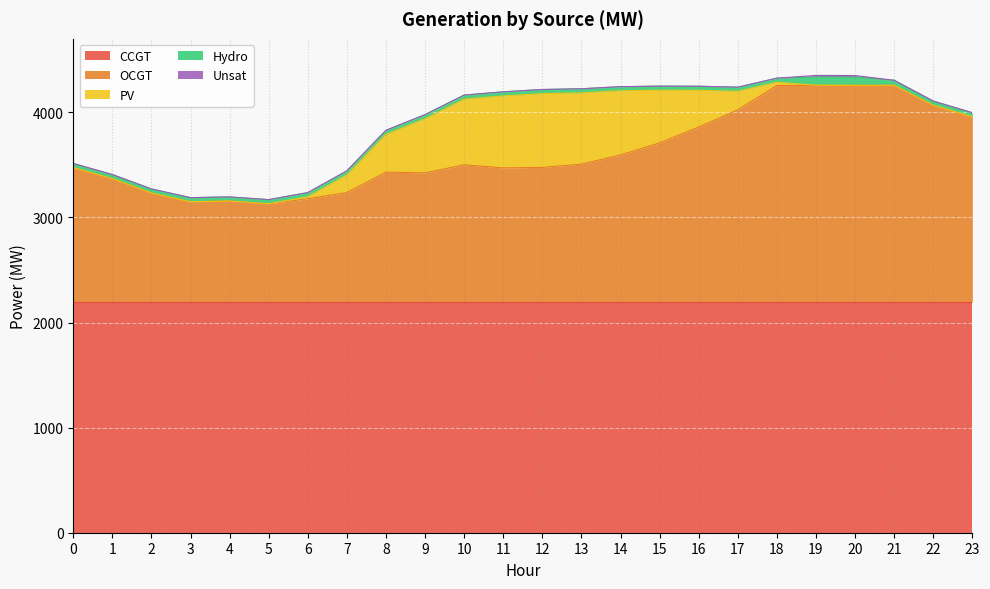

Is the value of OCGT at 2 greater than the value of PV at 14?

Yes